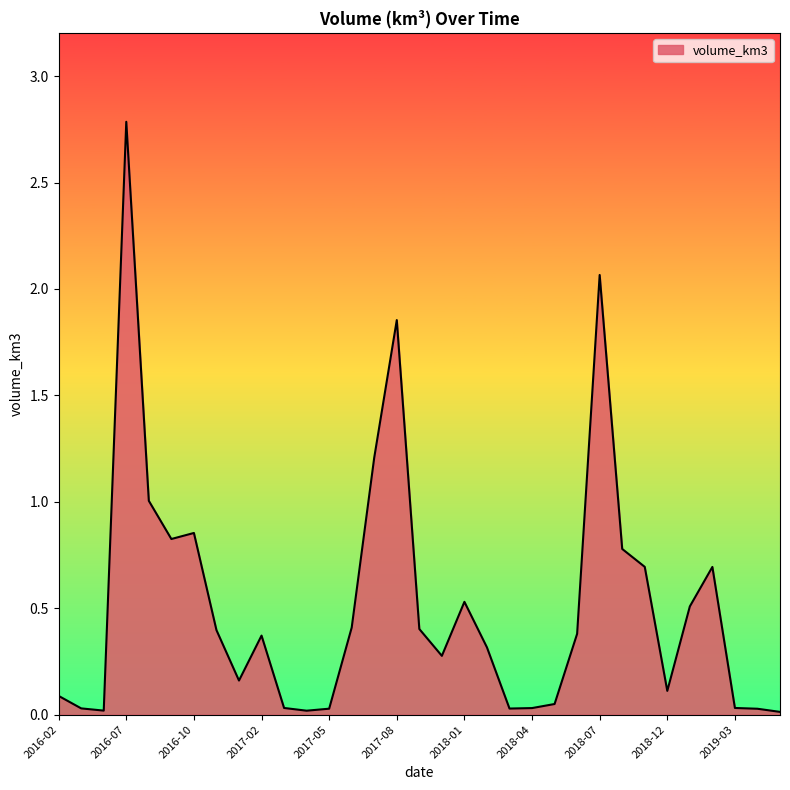

What is the difference between the maximum and minimum values?

2.8